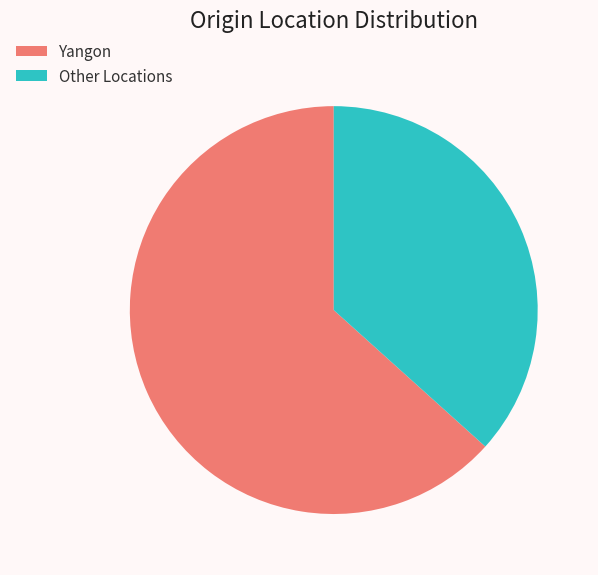

How many slices are in this pie chart?

2